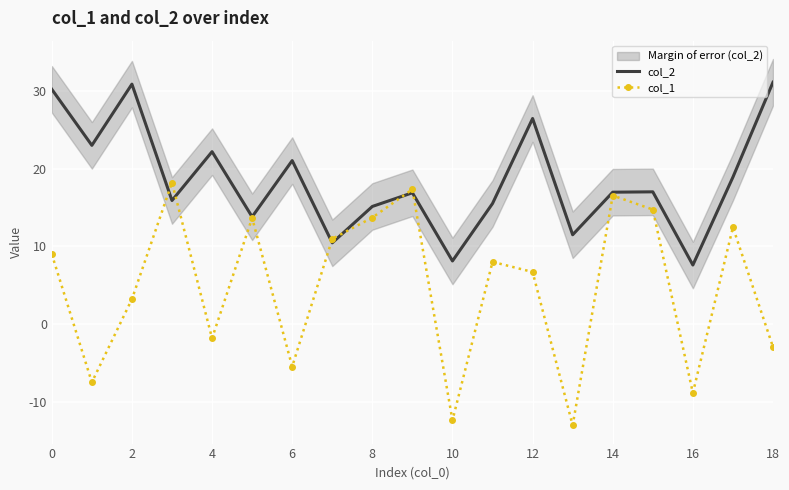

The value of col_1 at 0 is 9.0. True or false?

True